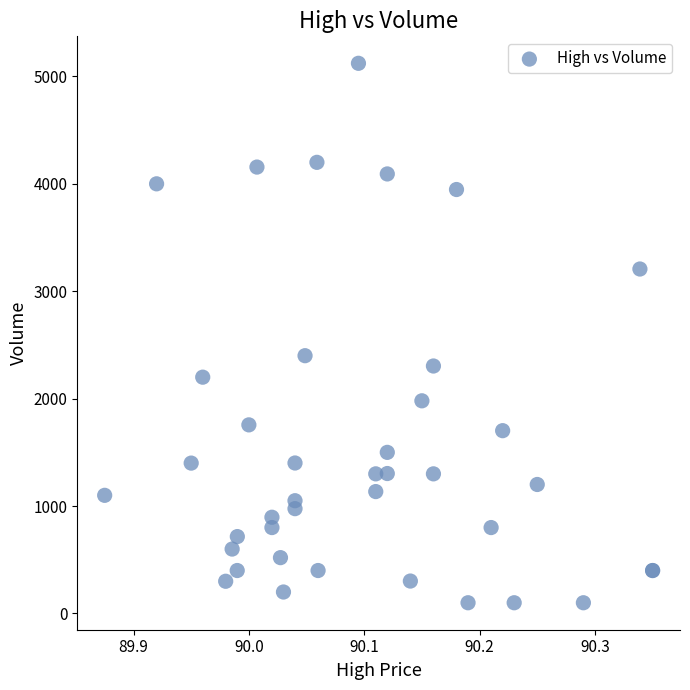

What Y value in the scatter plot is closest to 2611?

2400